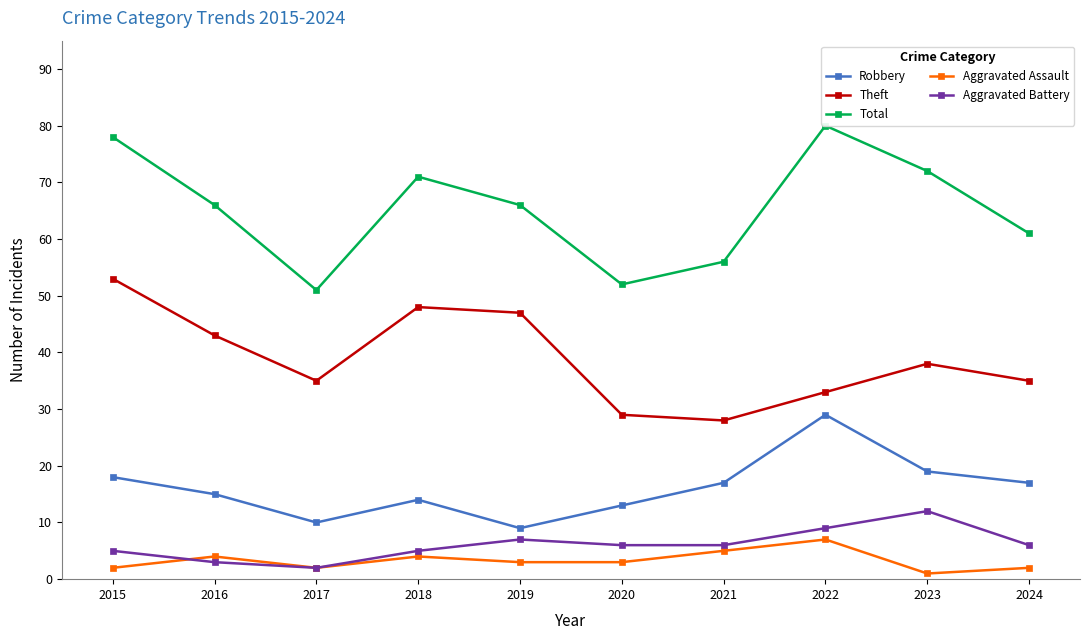

Count the Aggravated Assault values in the range 2 to 4.

7